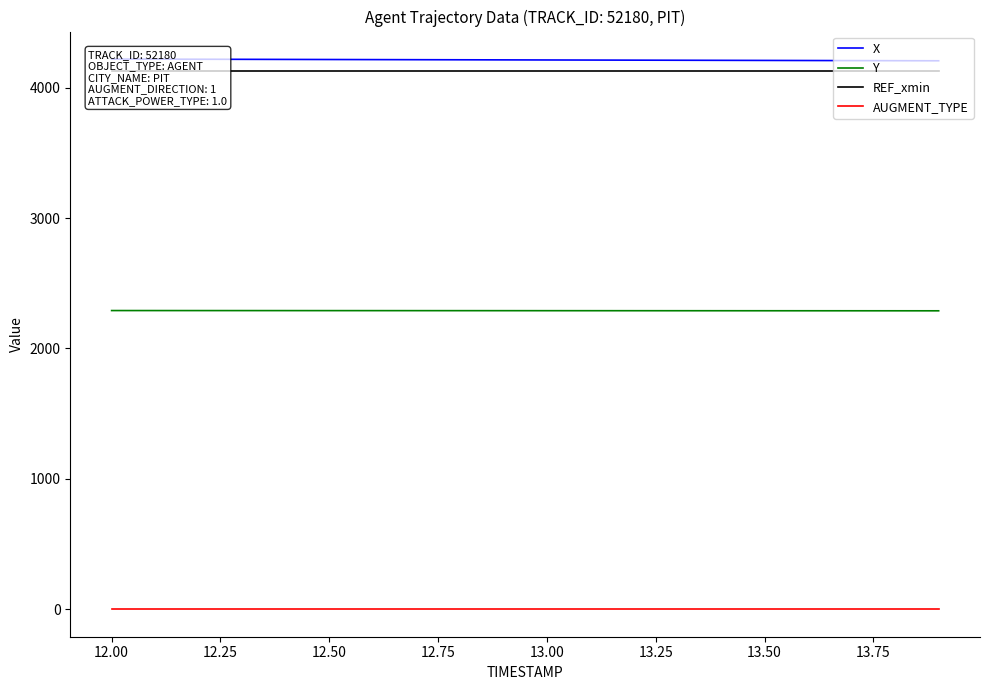

True or false: AUGMENT_TYPE and Y intersect in this chart.

False